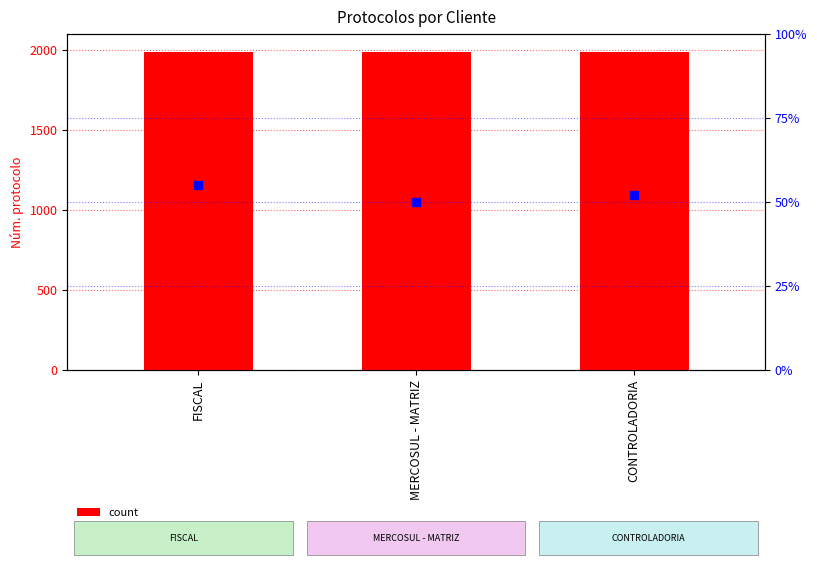

Which series has the widest spread of Y values?

Núm. protocolo